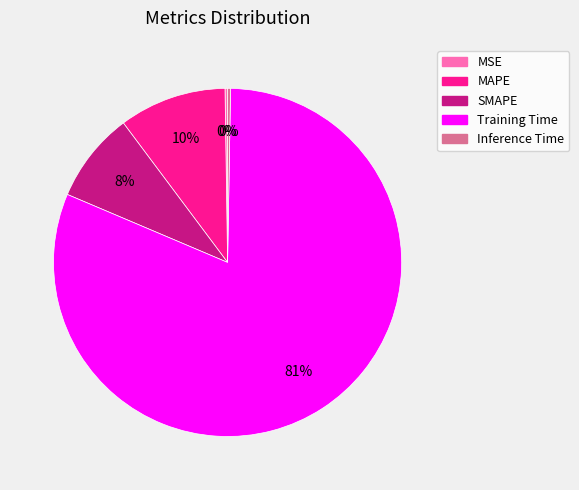

What percentage is the MAPE slice, to the nearest percent?

10%